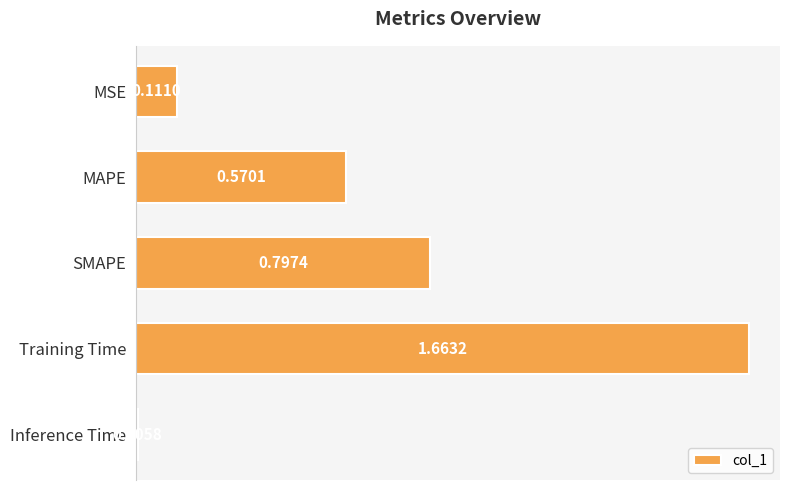

Where is the data nearest to the value 0?

Inference Time